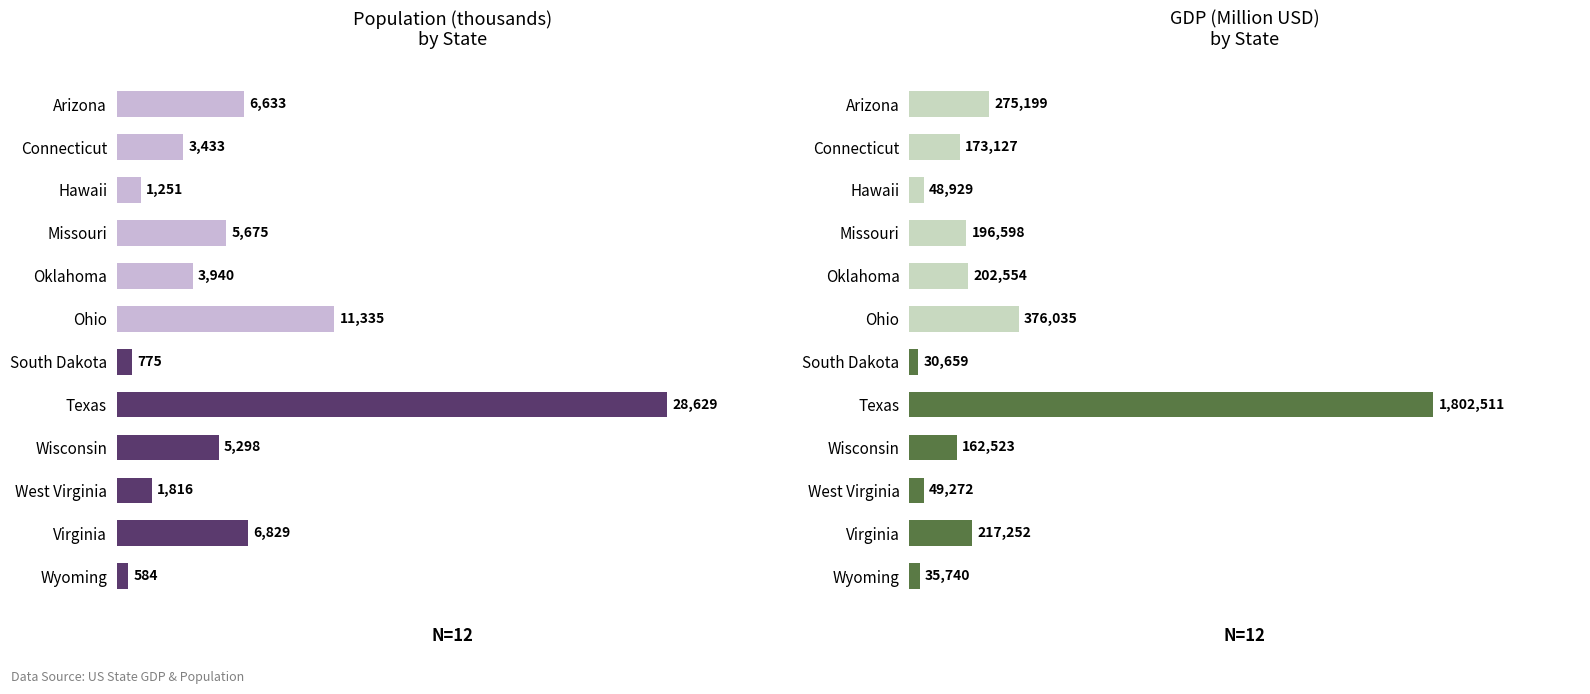

Is it true that the value at 3 is 196597.6?

True